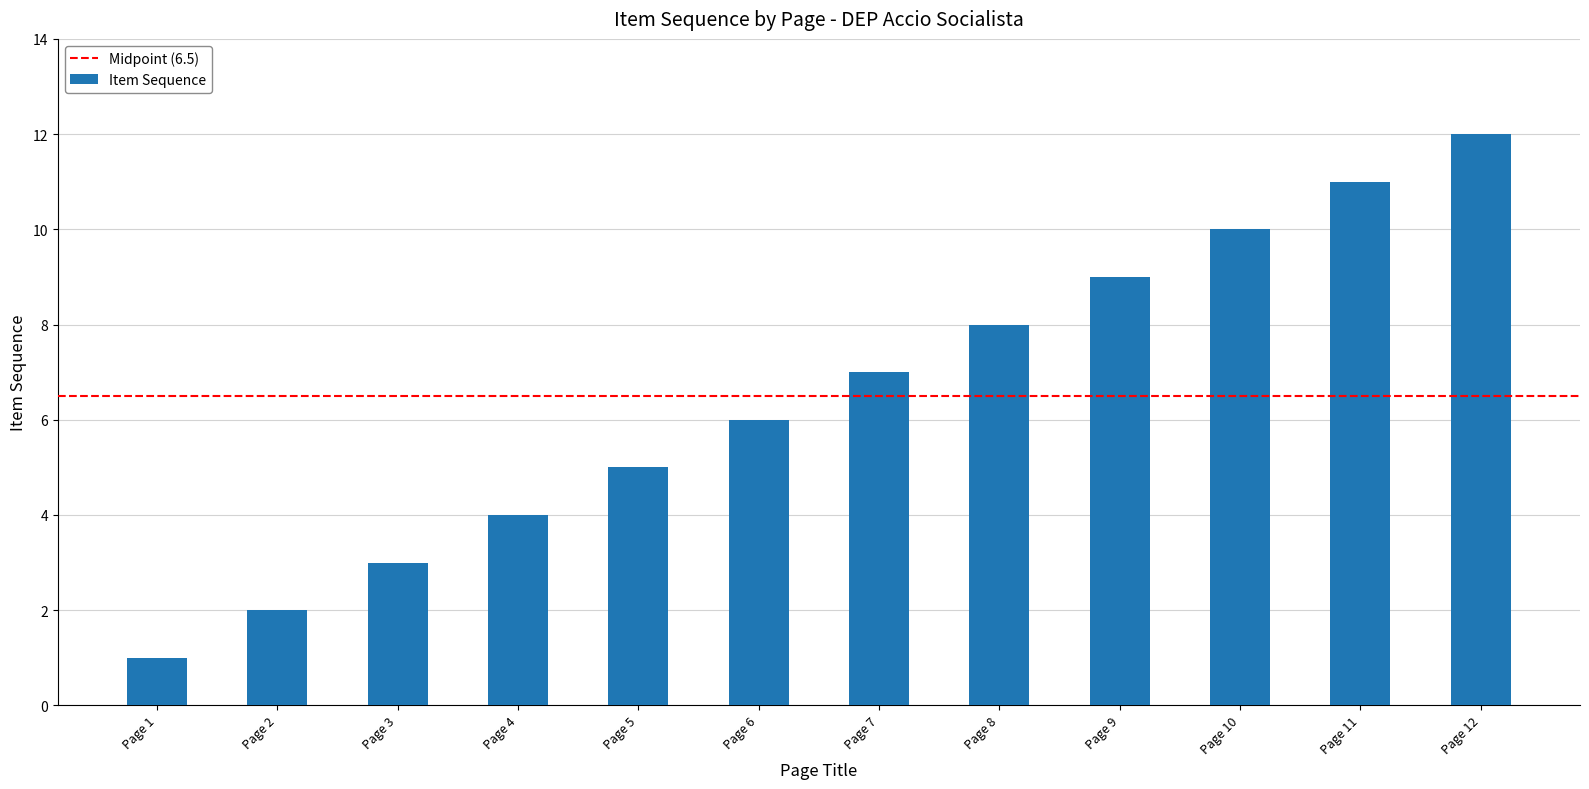

What is the difference between the second highest and second lowest values?

9